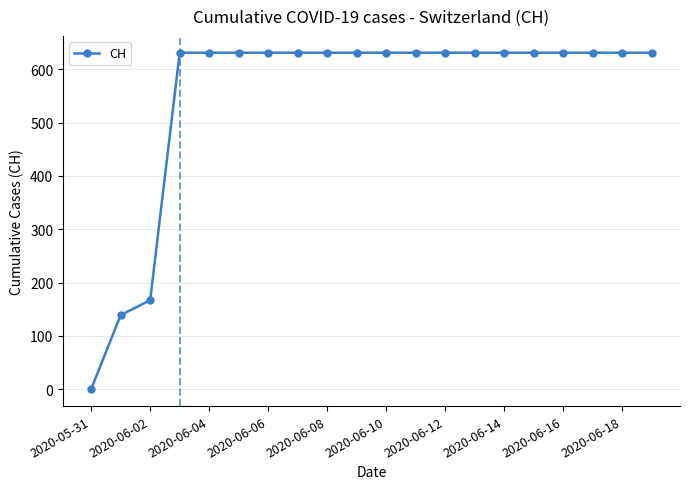

What is the difference between the second highest and minimum values?

631